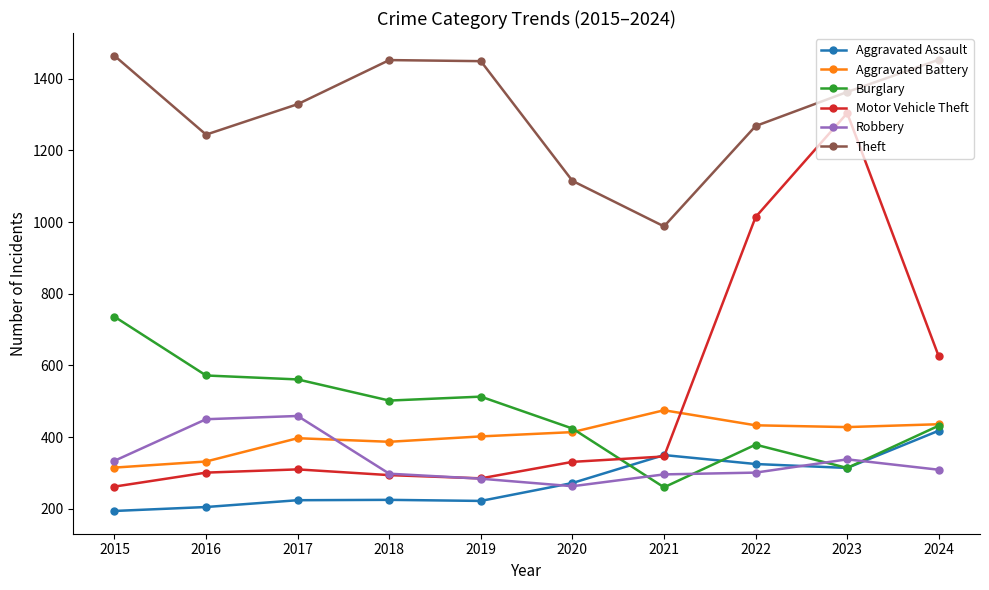

What is the spread (max minus min) of values at 2019?

1227